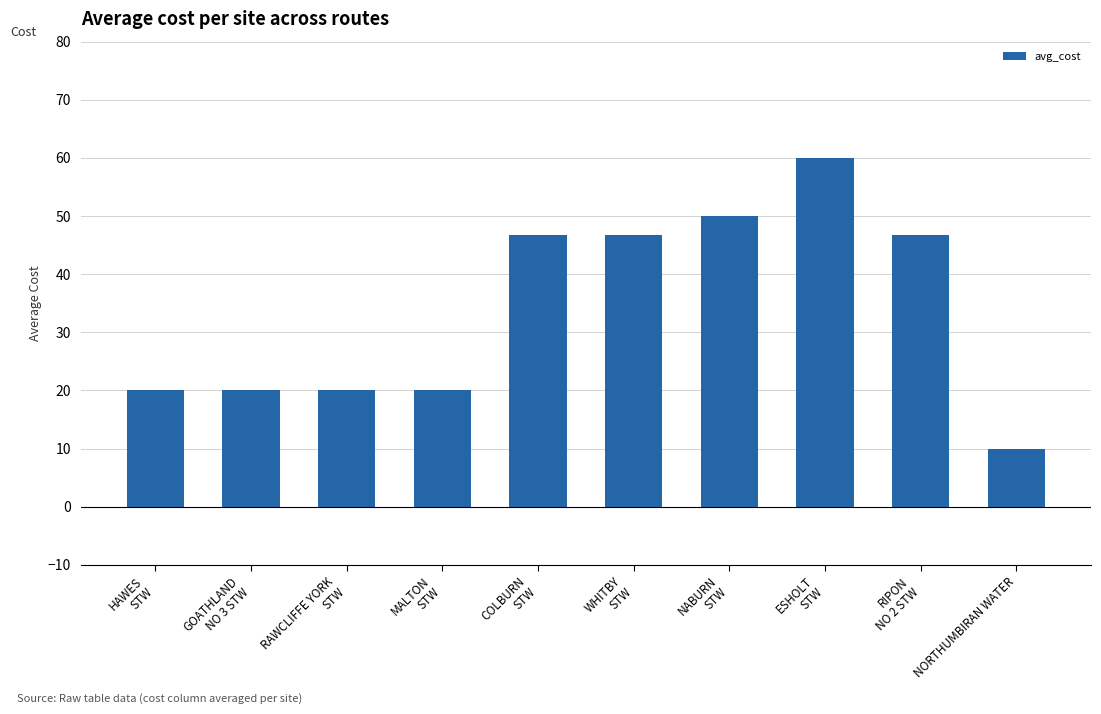

Reading left to right, list all the values displayed in this chart.

HAWES
STW=20.0	GOATHLAND
NO 3 STW=20.0	RAWCLIFFE YORK
STW=20.0	MALTON
STW=20.0	COLBURN
STW=46.7	WHITBY
STW=46.7	NABURN
STW=50.0	ESHOLT
STW=60.0	RIPON
NO 2 STW=46.7	NORTHUMBIRAN WATER=10.0